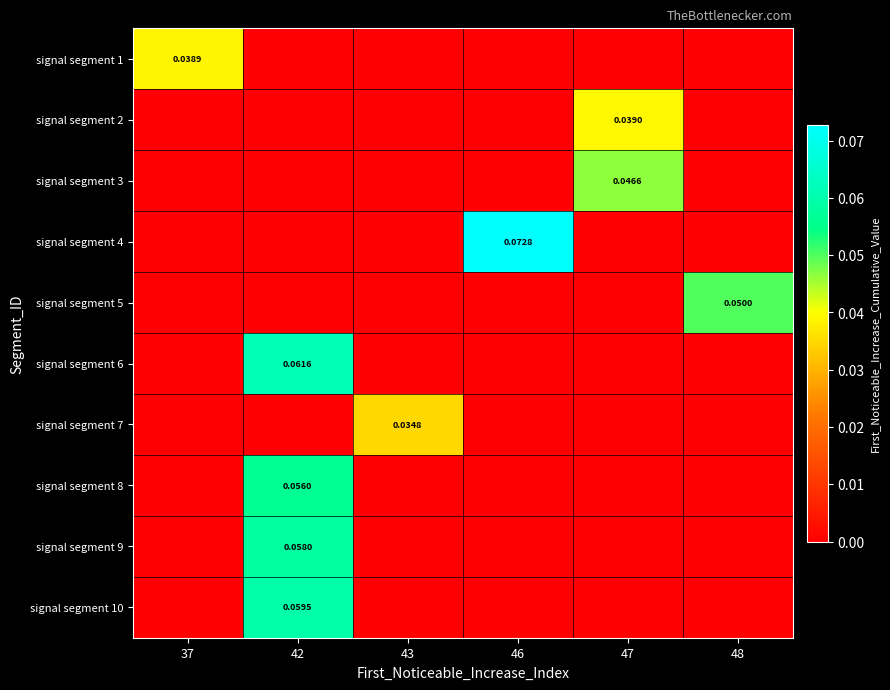

At which category is the sum across all series the highest?

42